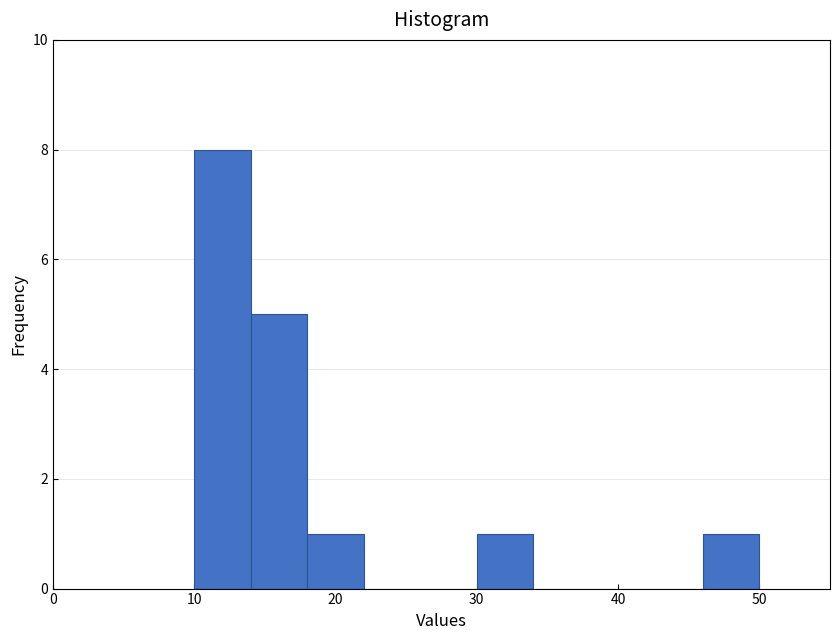

Reading left to right, transcribe this chart: for each bar, give the range it covers on the x-axis and its height. The values are not printed on the chart, so give them approximately, as read against the axis.

10 to 14: 8
14 to 18: 5
18 to 22: 1
22 to 26: 0
26 to 30: 0
30 to 34: 1
34 to 38: 0
38 to 42: 0
42 to 46: 0
46 to 50: 1